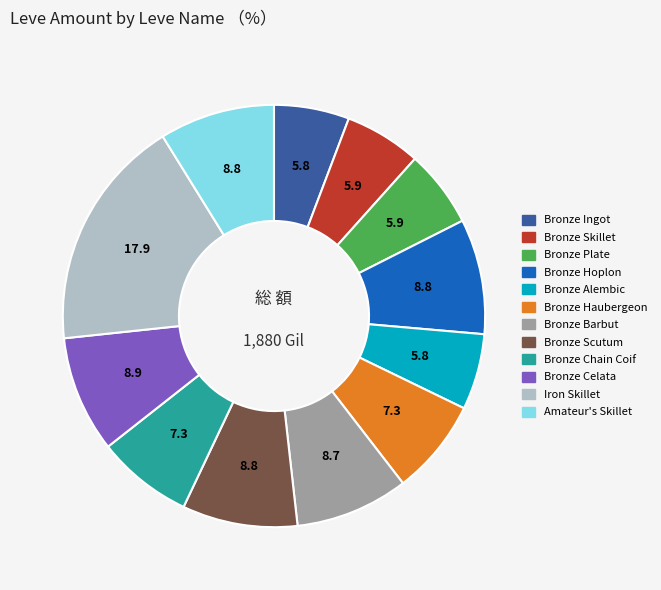

Does any single category account for the majority?

No